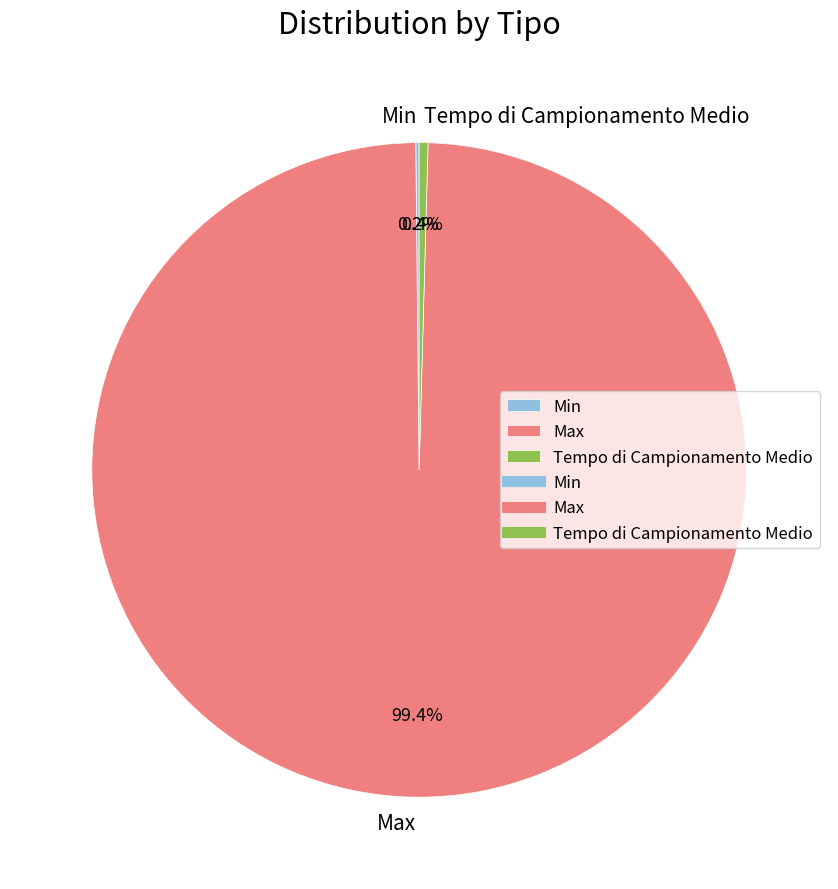

Which category has the biggest portion of the pie?

Max